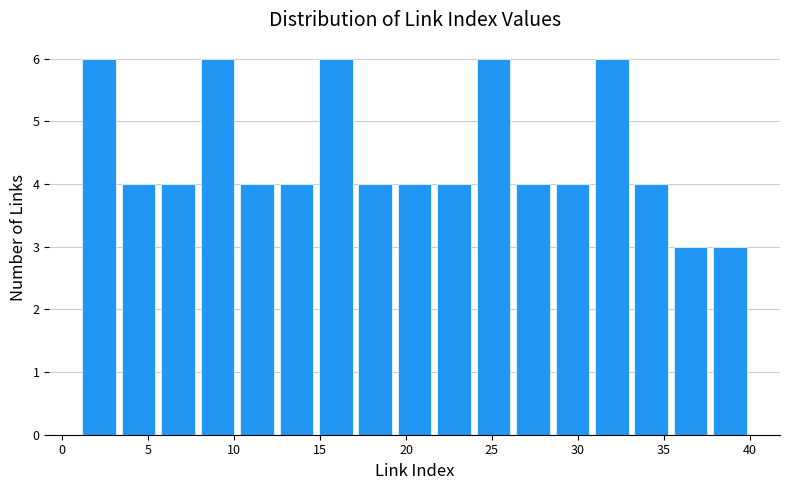

Reading left to right, list every bar in this chart as the range it spans on the x-axis followed by its height. Neither the bar edges nor the heights are printed on the chart, so give them approximately, as read against the axes.

1.0 to 3.5: 6
3.5 to 5.5: 4
5.5 to 8.0: 4
8.0 to 10.0: 6
10.0 to 12.5: 4
12.5 to 15.0: 4
15.0 to 17.0: 6
17.0 to 19.5: 4
19.5 to 21.5: 4
21.5 to 24.0: 4
24.0 to 26.0: 6
26.0 to 28.5: 4
28.5 to 31.0: 4
31.0 to 33.0: 6
33.0 to 35.5: 4
35.5 to 37.5: 3
37.5 to 40.0: 3